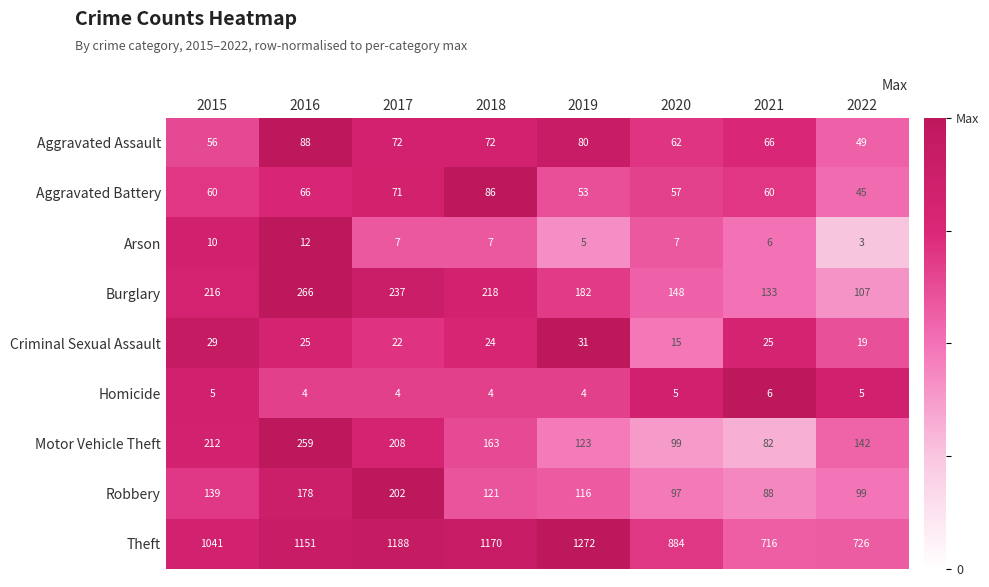

At which category is the sum across all series the highest?

2016